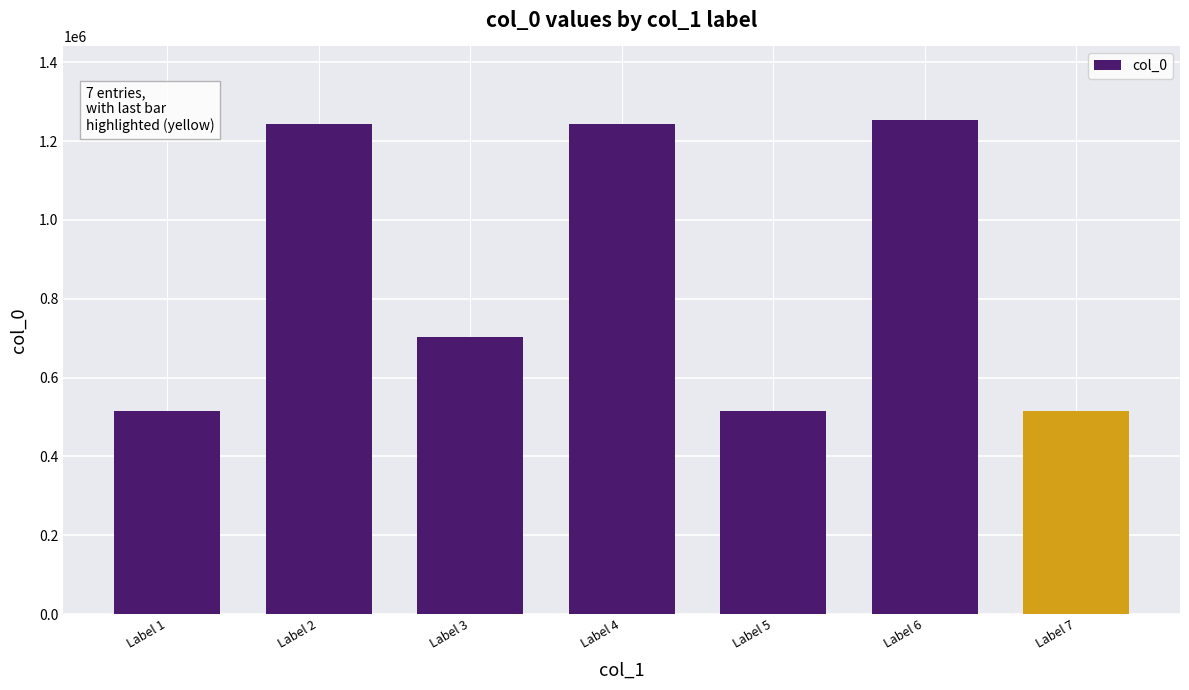

The chart shows a value of 515476 at Label 5. True or false?

True